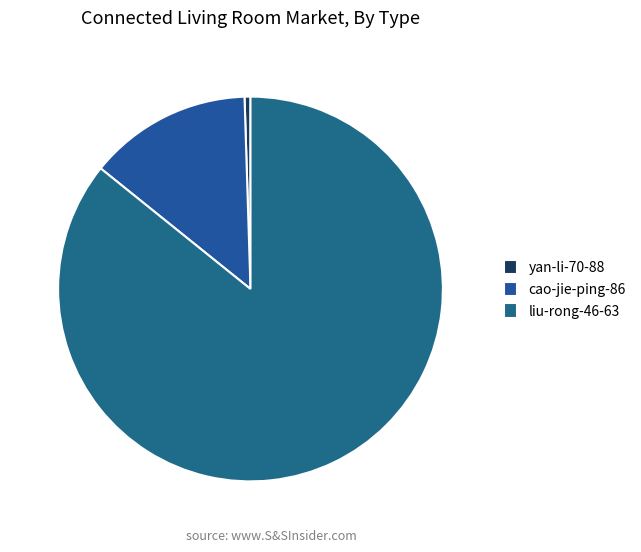

The liu-rong-46-63 slice represents 71% of the pie. True or false?

False